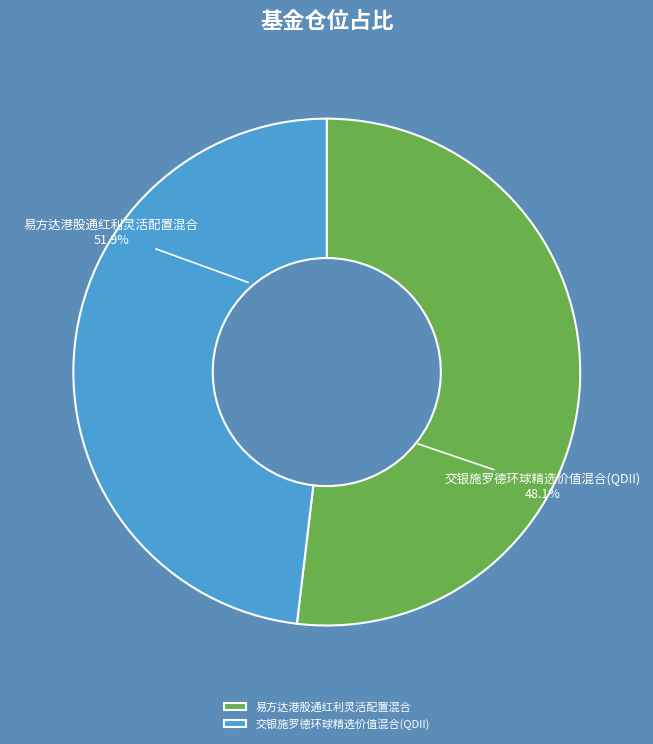

Combined, what portion of the pie is 易方达港股通红利灵活配置混合 and 交银施罗德环球精选价值混合(QDII)?

100.0%